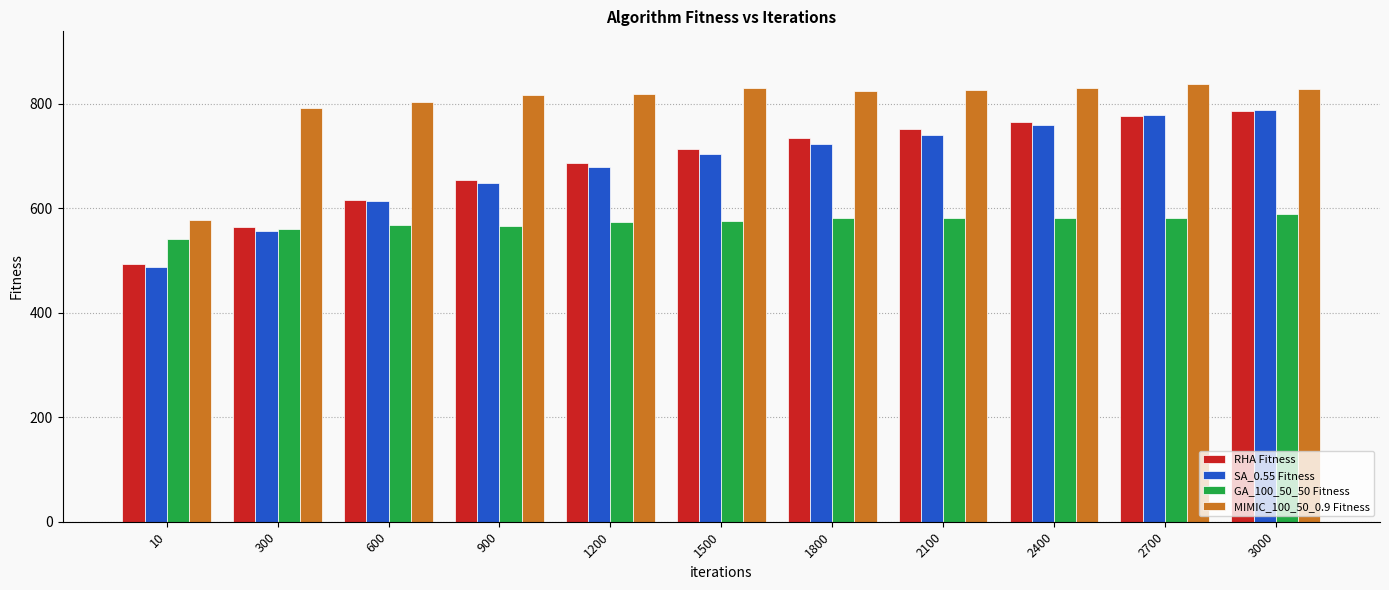

Is it true that RHA Fitness equals 188.9 at 300?

False